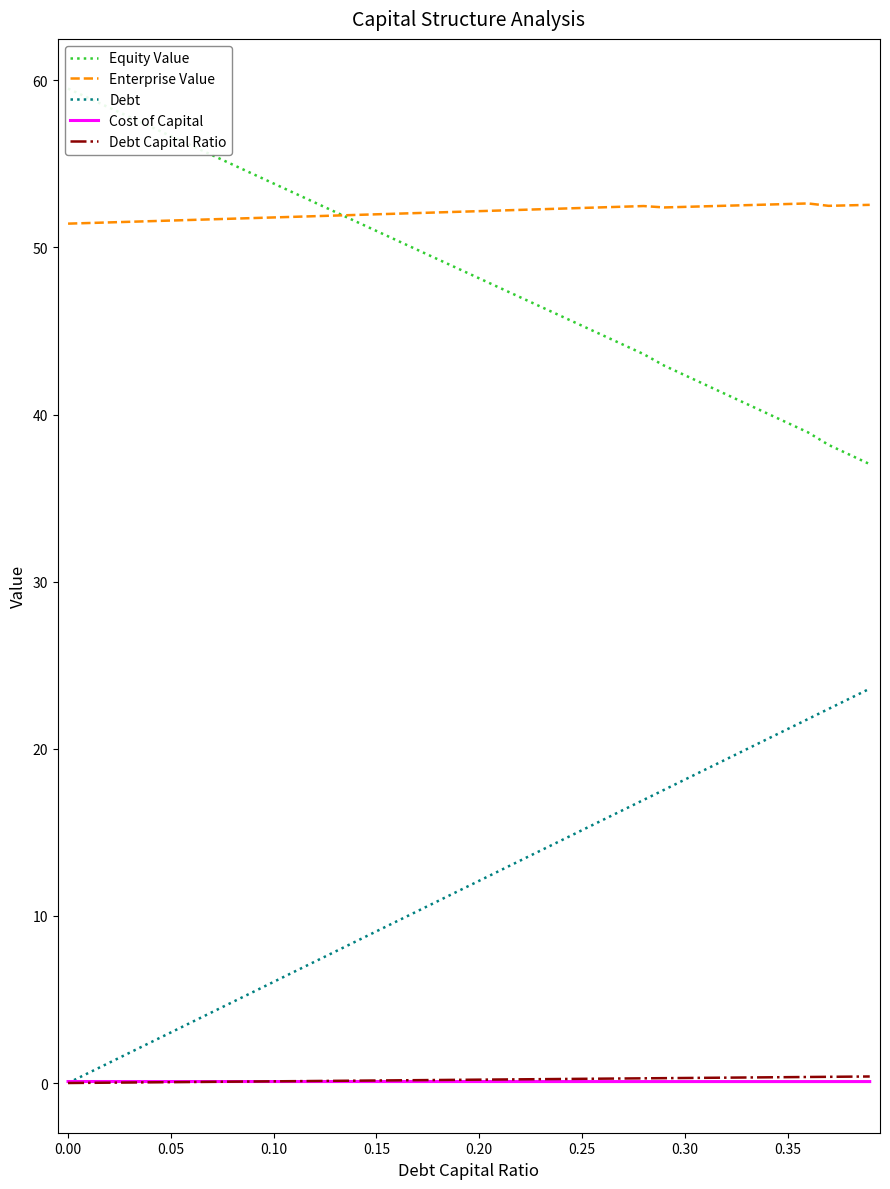

True or false: Enterprise Value and Cost of Capital intersect in this chart.

False